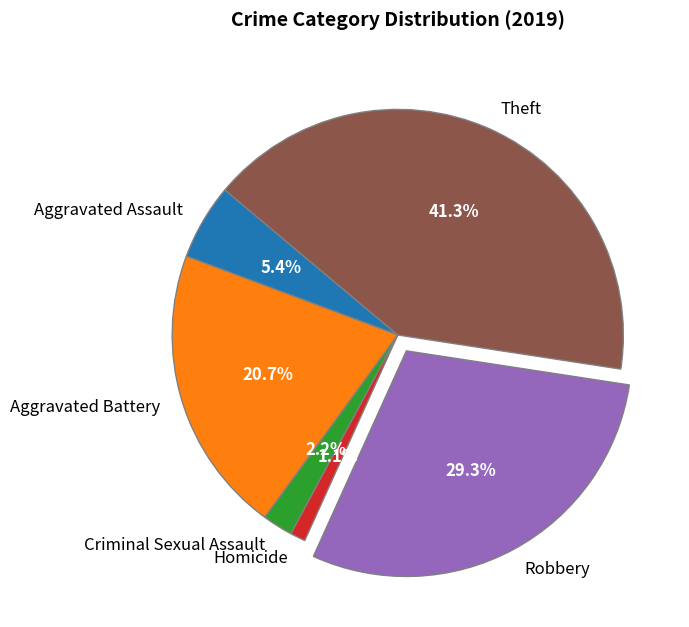

Rank the categories by value from highest to lowest.

Theft, Robbery, Aggravated Battery, Aggravated Assault, Criminal Sexual Assault, Homicide